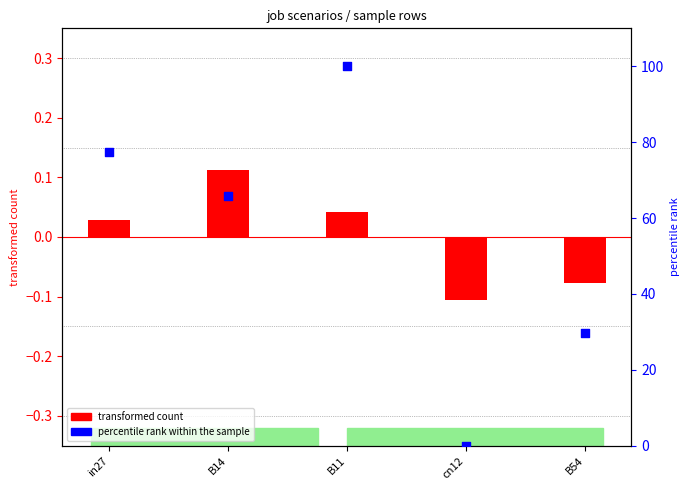

What is the ratio of the value at B14 to the value at B11?

0.7